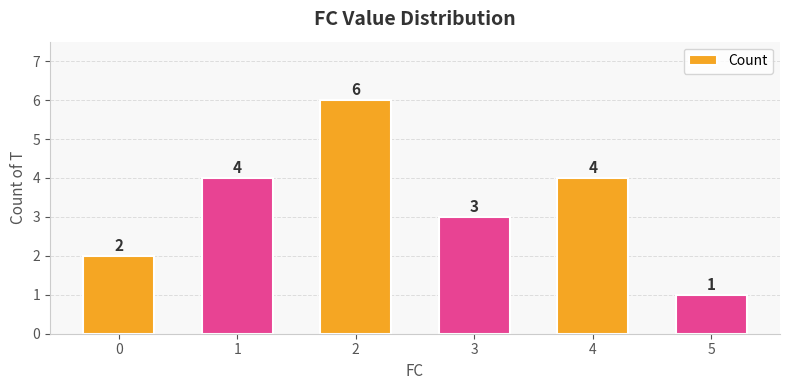

How many bars are there in total?

6